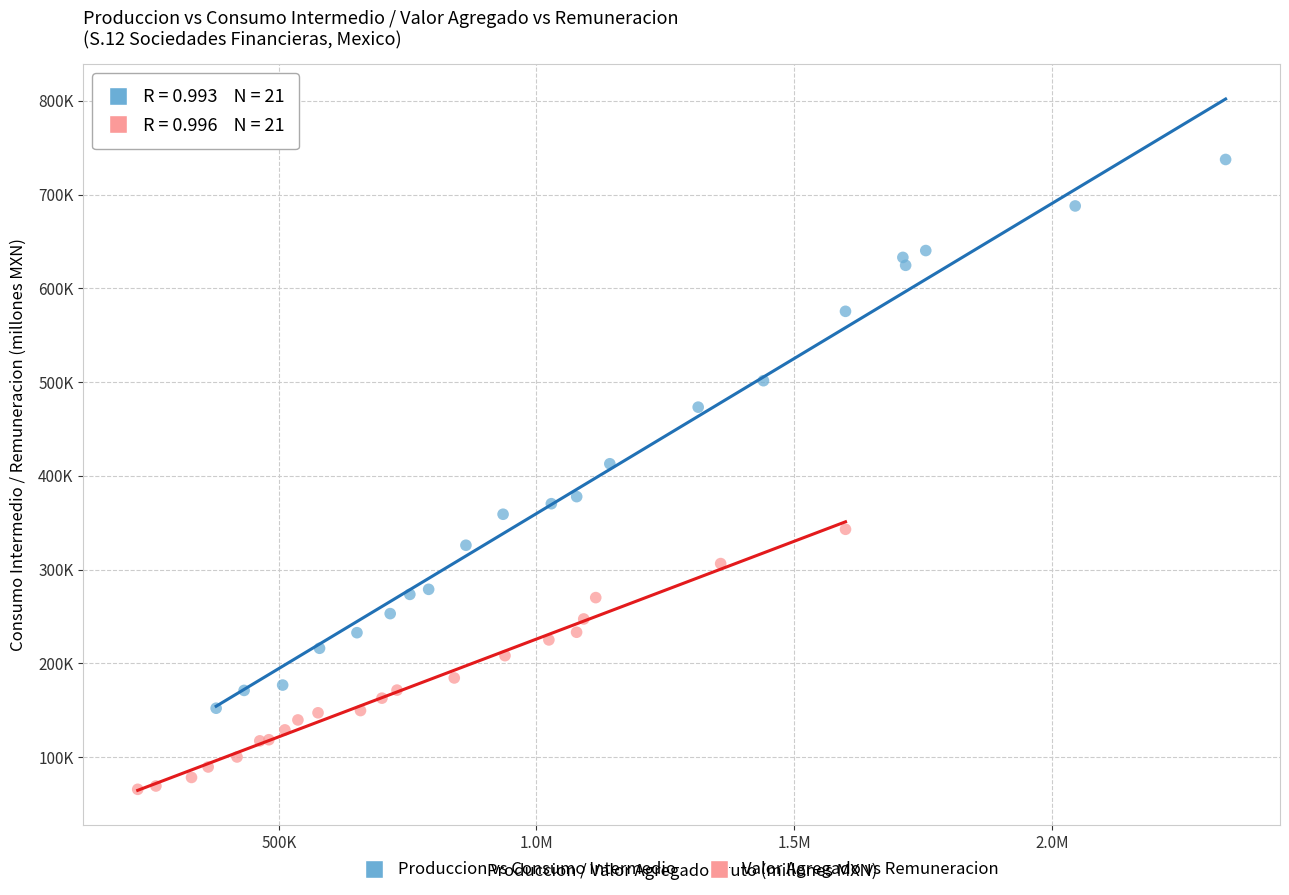

Which series contains the lowest Y value?

Valor Agregado vs Remuneracion